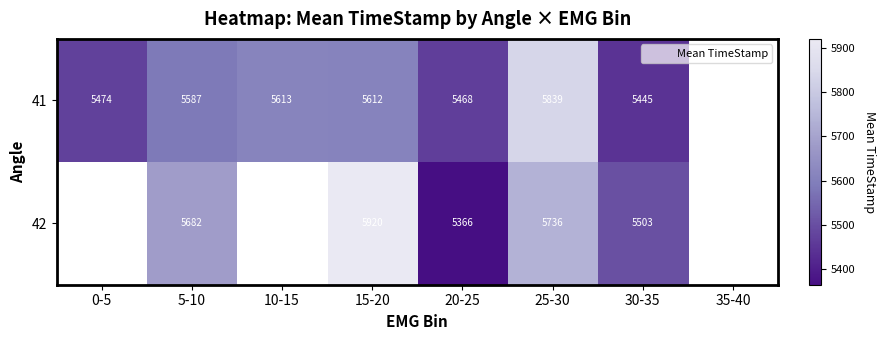

At which label is 41 closest to 5642?

10-15